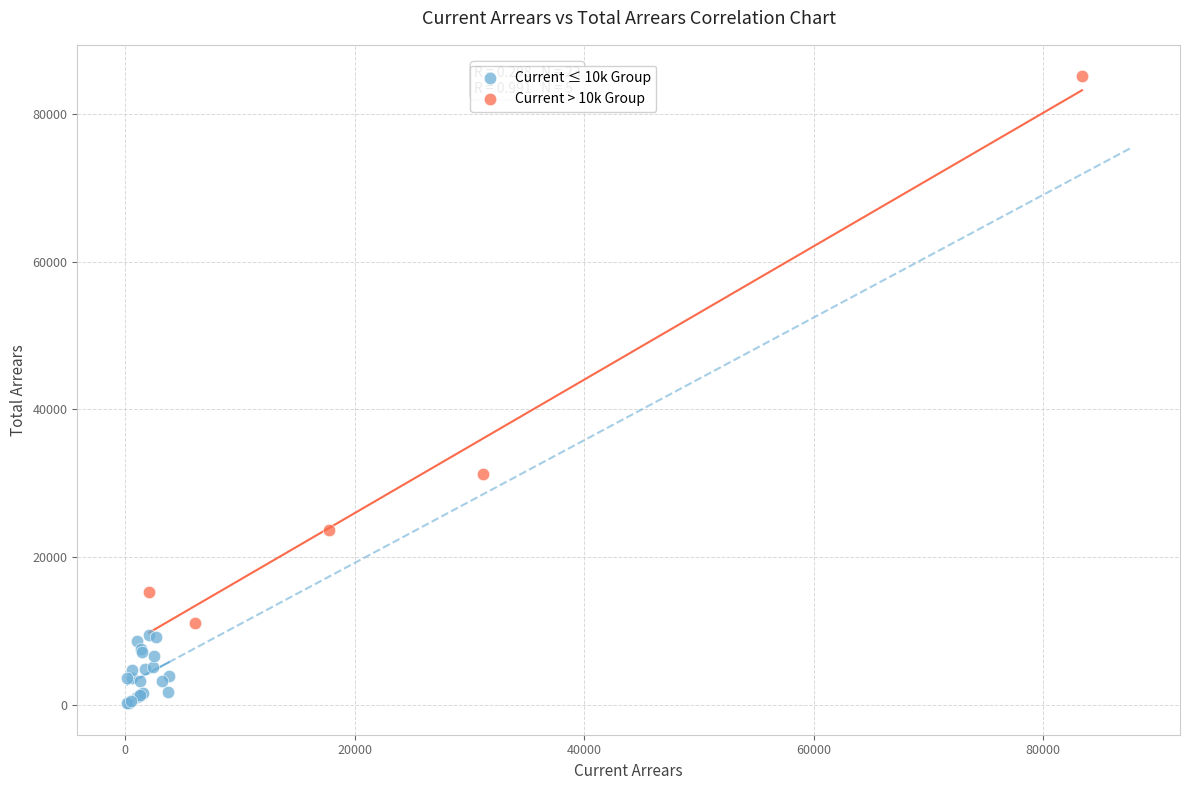

Which series contains the highest Y value?

Current > 10k Group